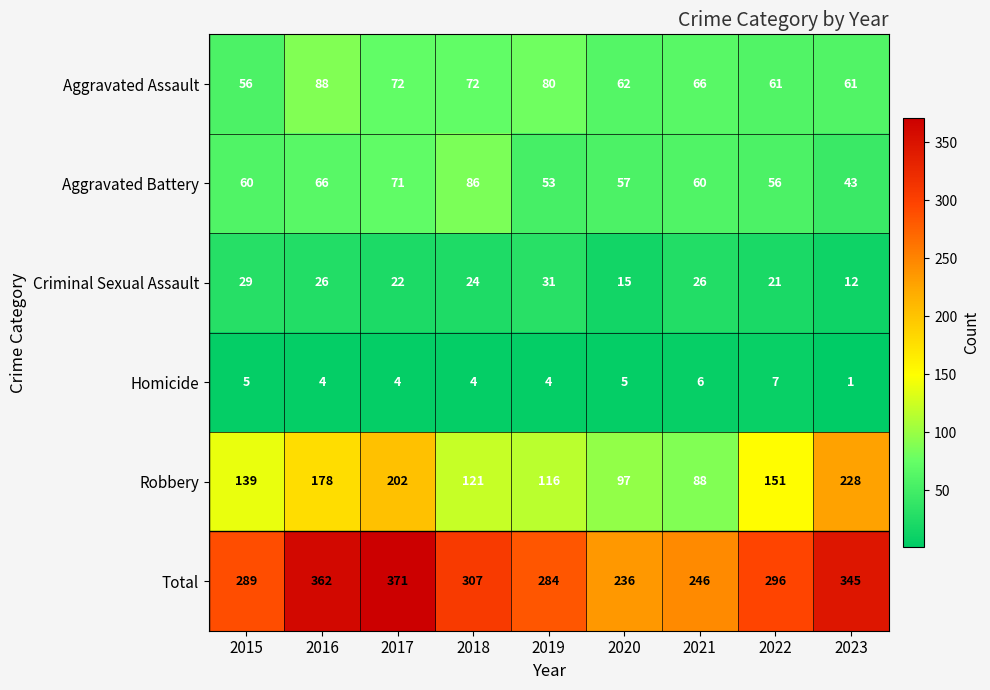

Which label corresponds to the largest value in the chart?

2017